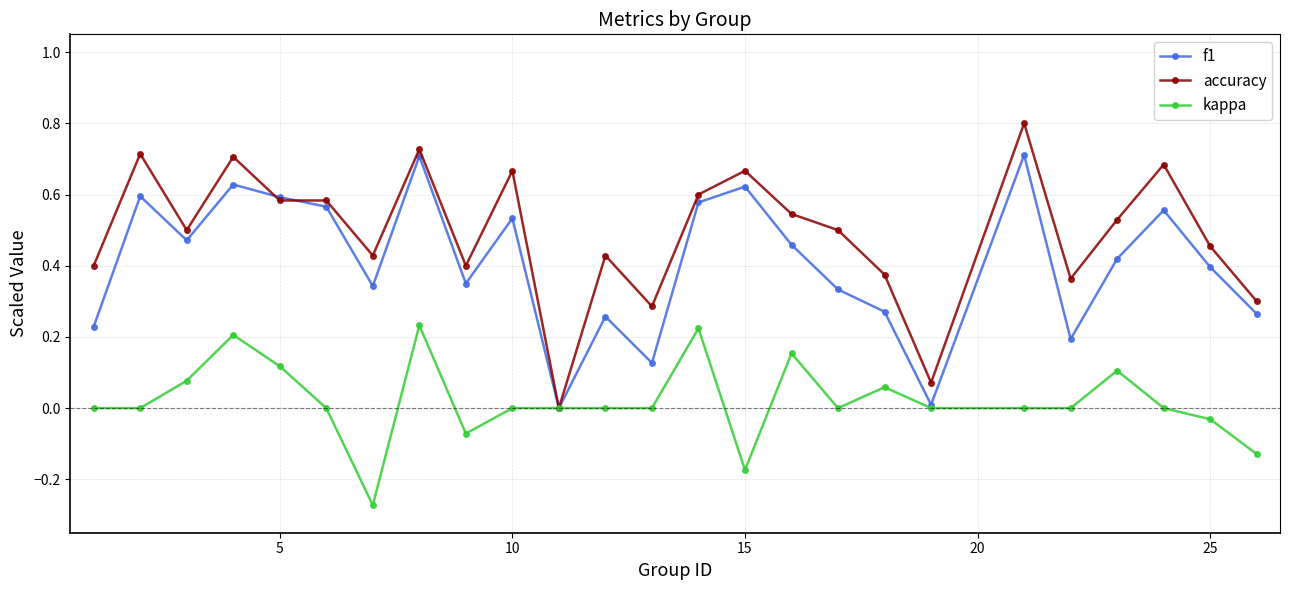

True or false: f1 has more than 1 interior local peaks.

True